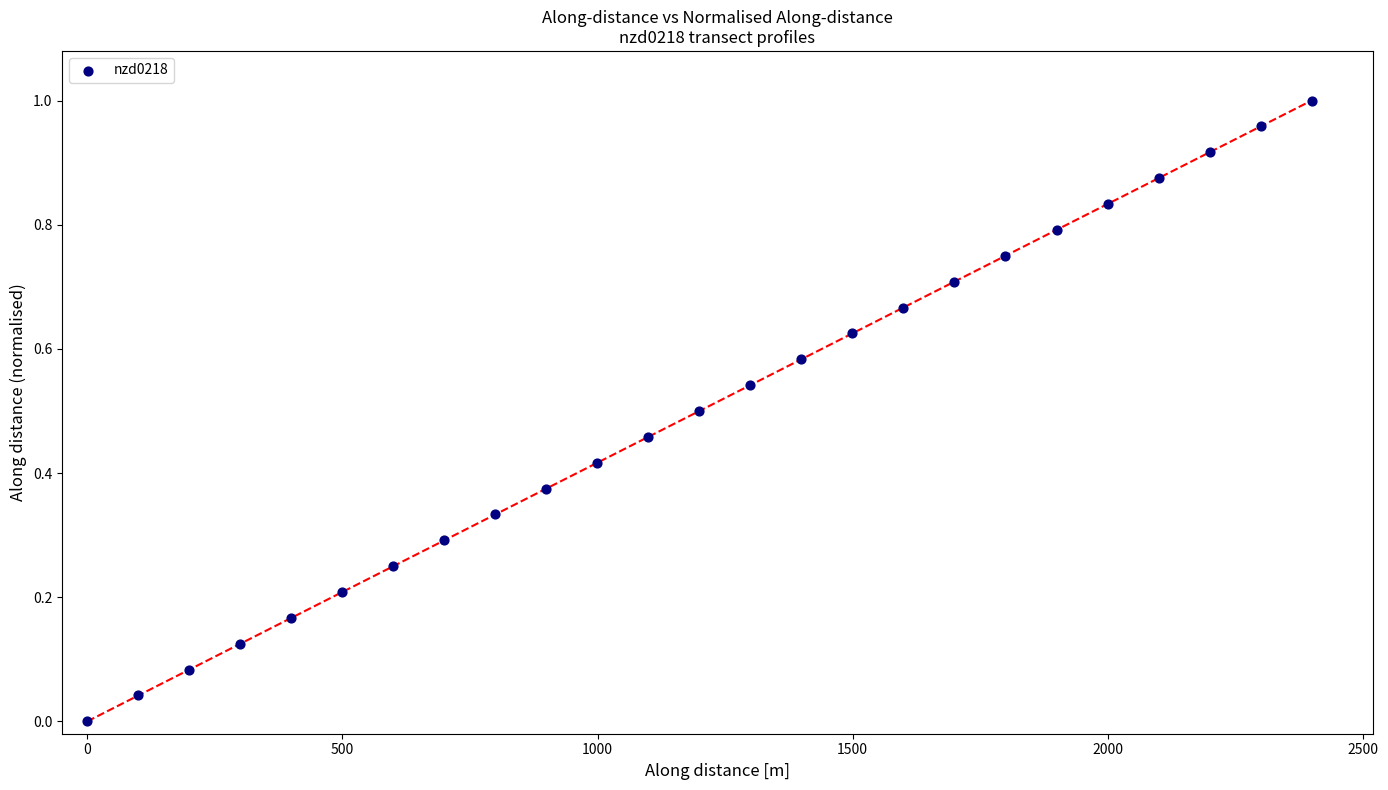

What is the range of X values (max minus min)?

2399.5